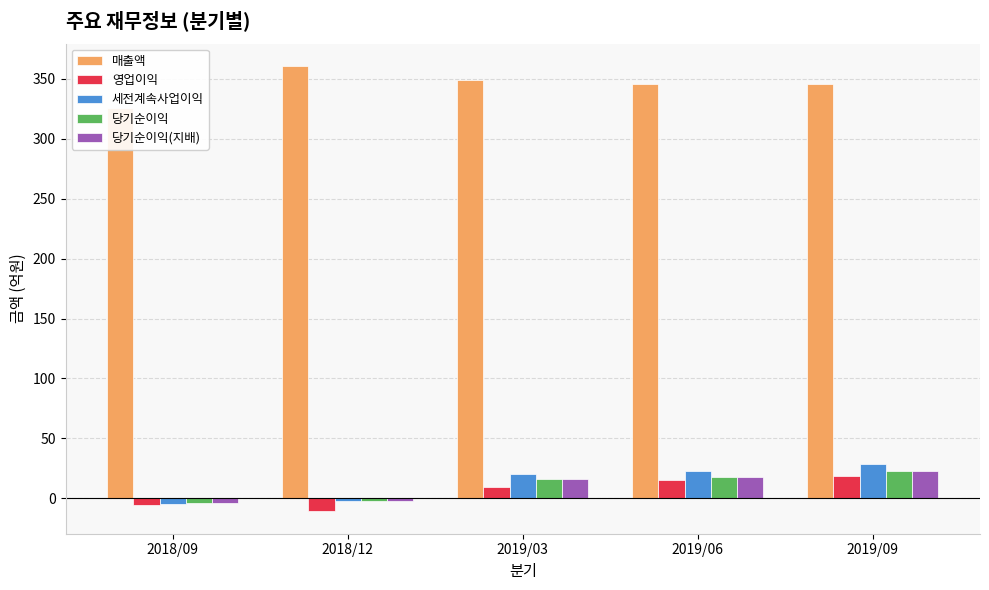

The value of 매출액 at 2019/03 is 349. True or false?

True